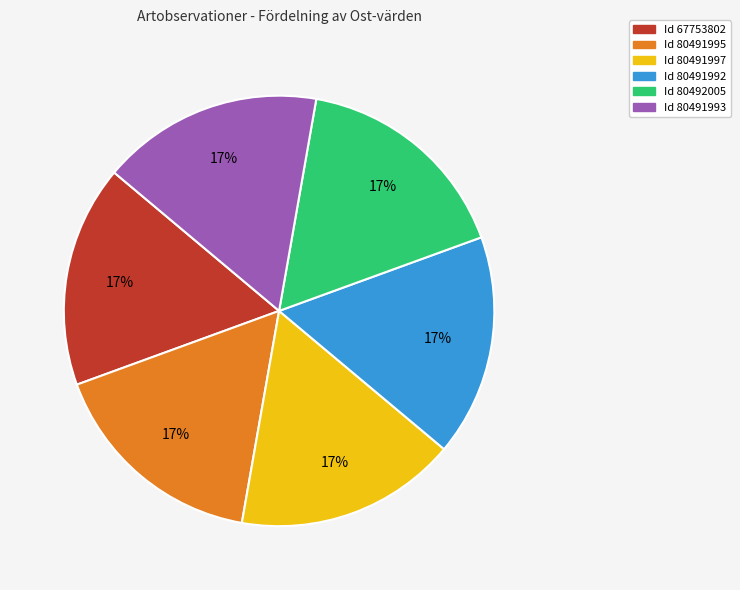

To the nearest percent, what is the average slice percentage?

17%